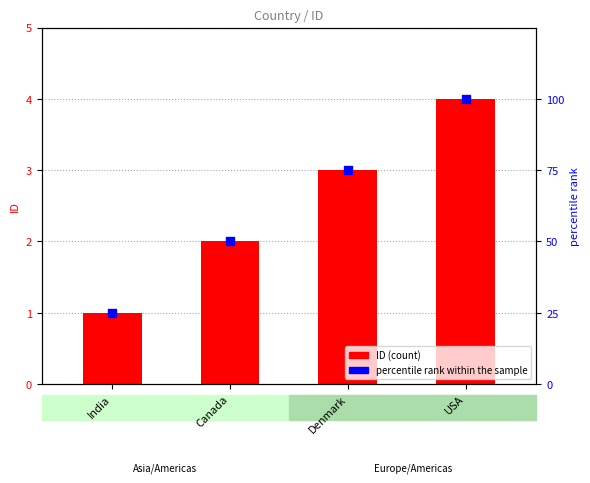

Which series contains the highest Y value?

percentile rank within the sample